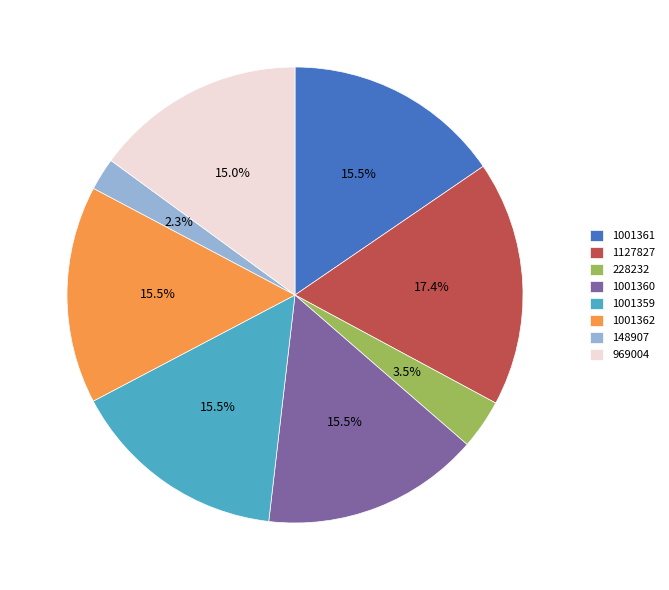

Which slice is the smallest?

148907